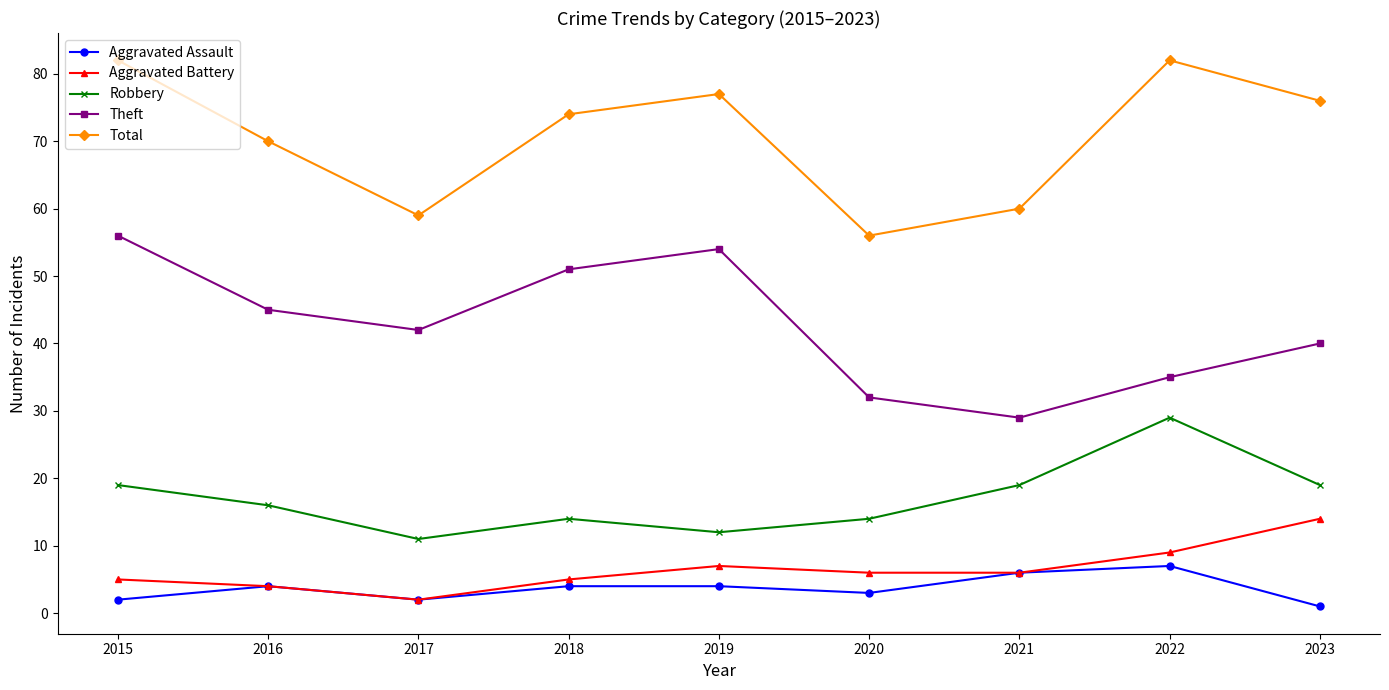

Does the chart display data point markers on the line(s)?

Yes